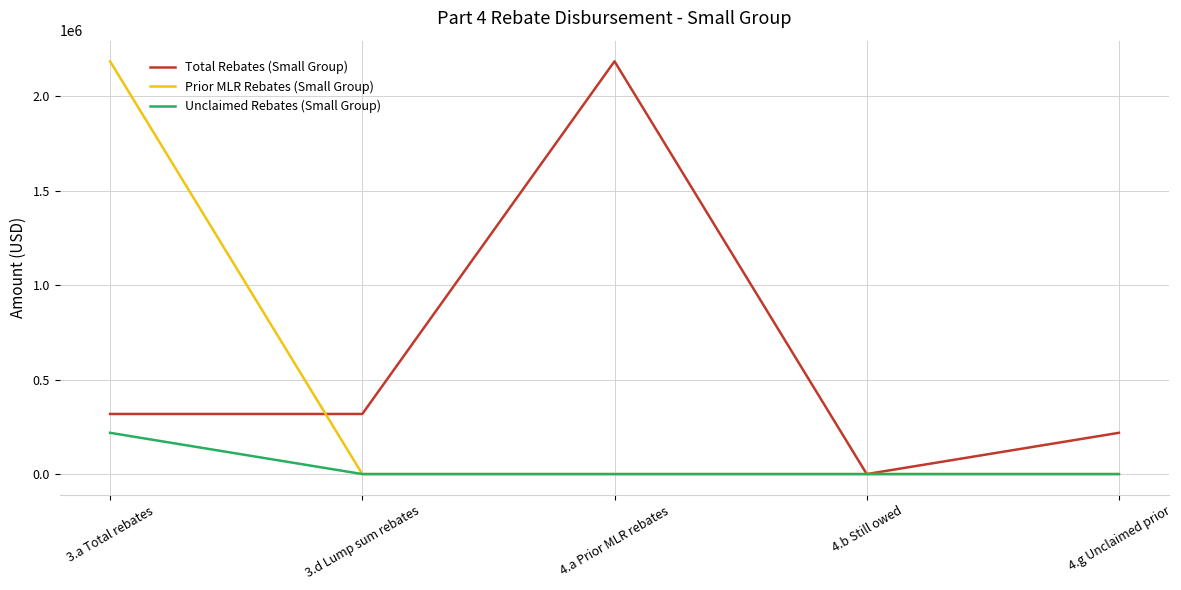

What is the difference between the highest and lowest values at 3.a Total rebates?

1967692.0